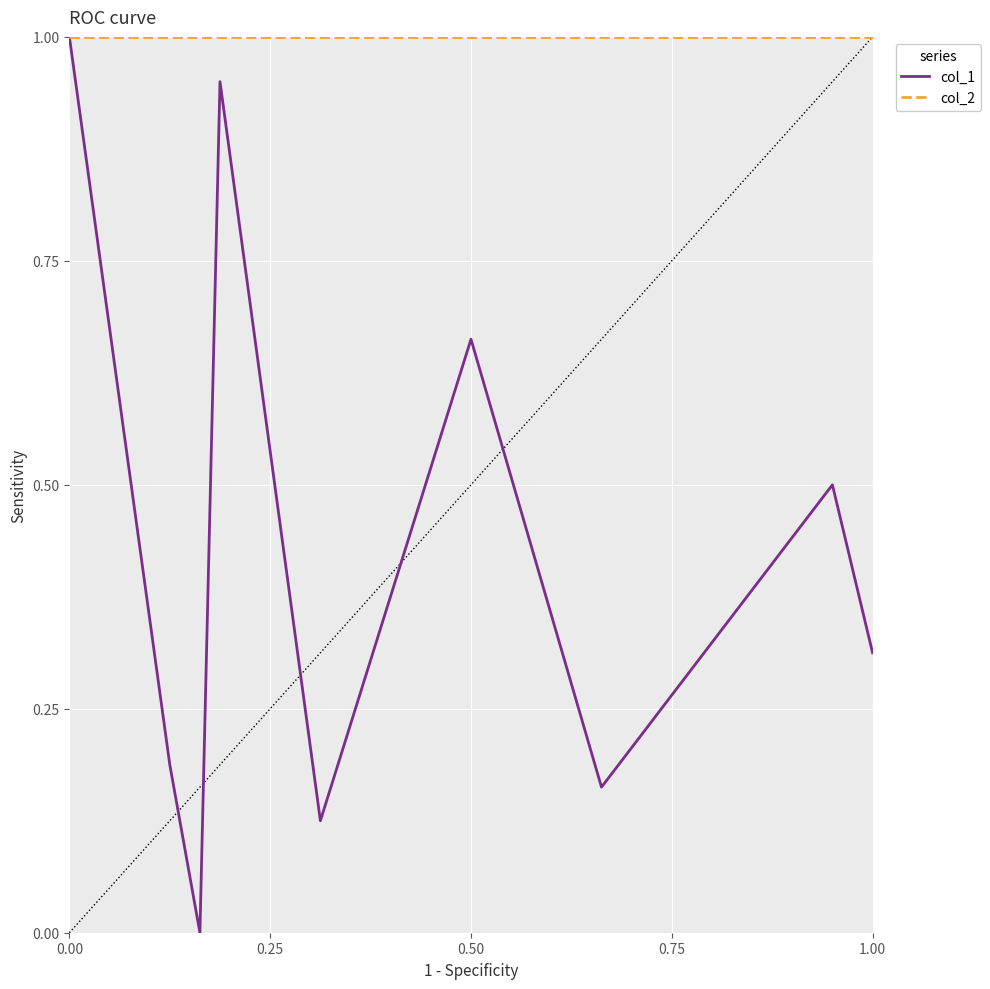

Which series has the widest spread of values?

col_1